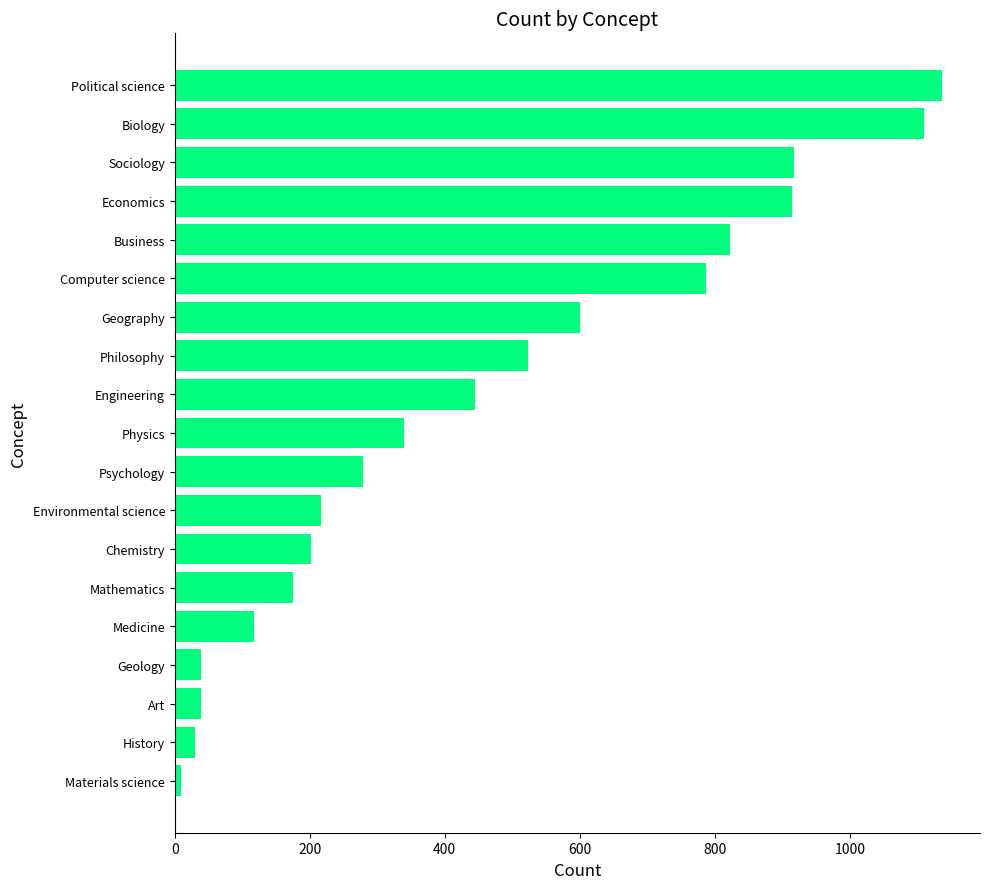

How many data points are less than 340?

9